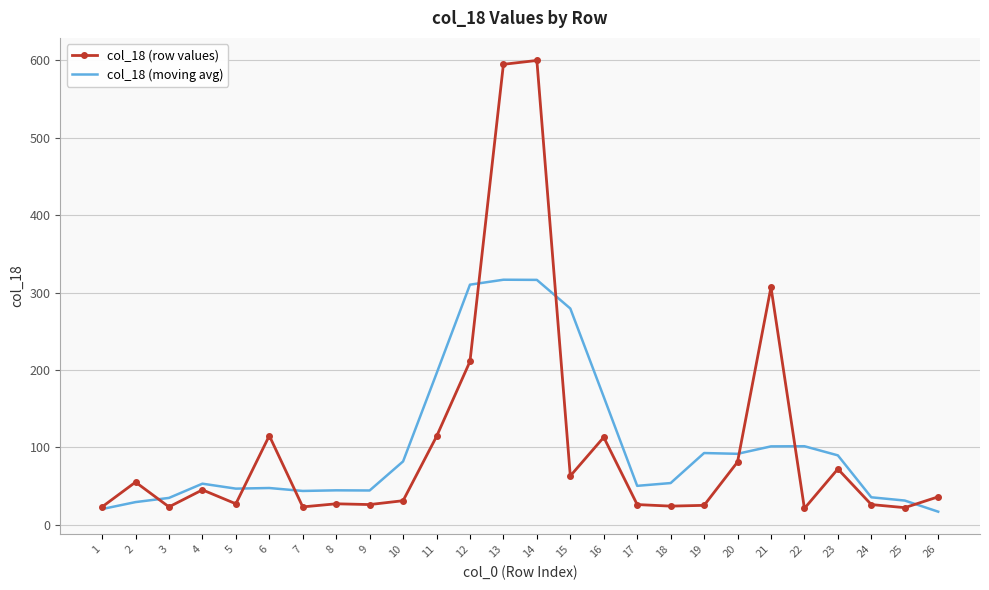

What is the maximum value shown in the chart?

600.0